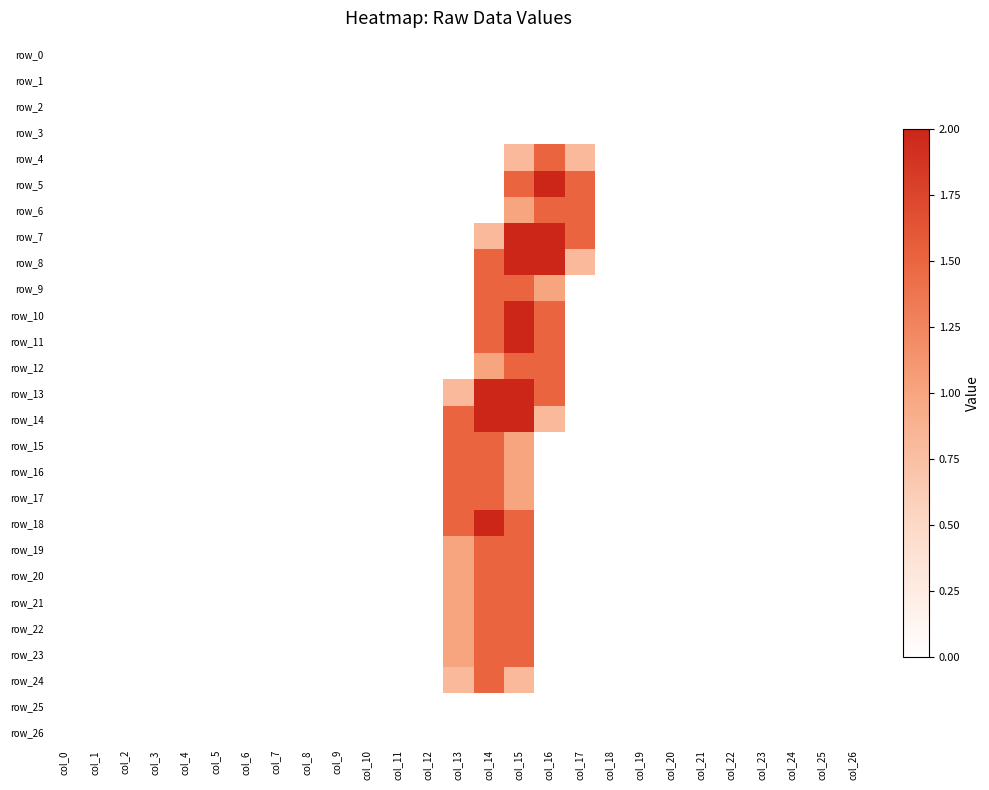

The row_17 series shows 0.7 at col_11. True or false?

False